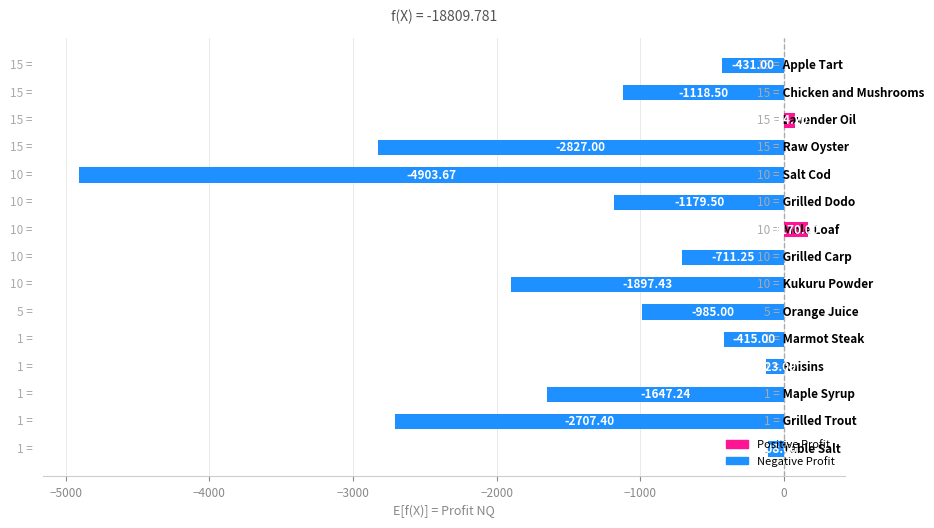

How many data points are above -985?

7